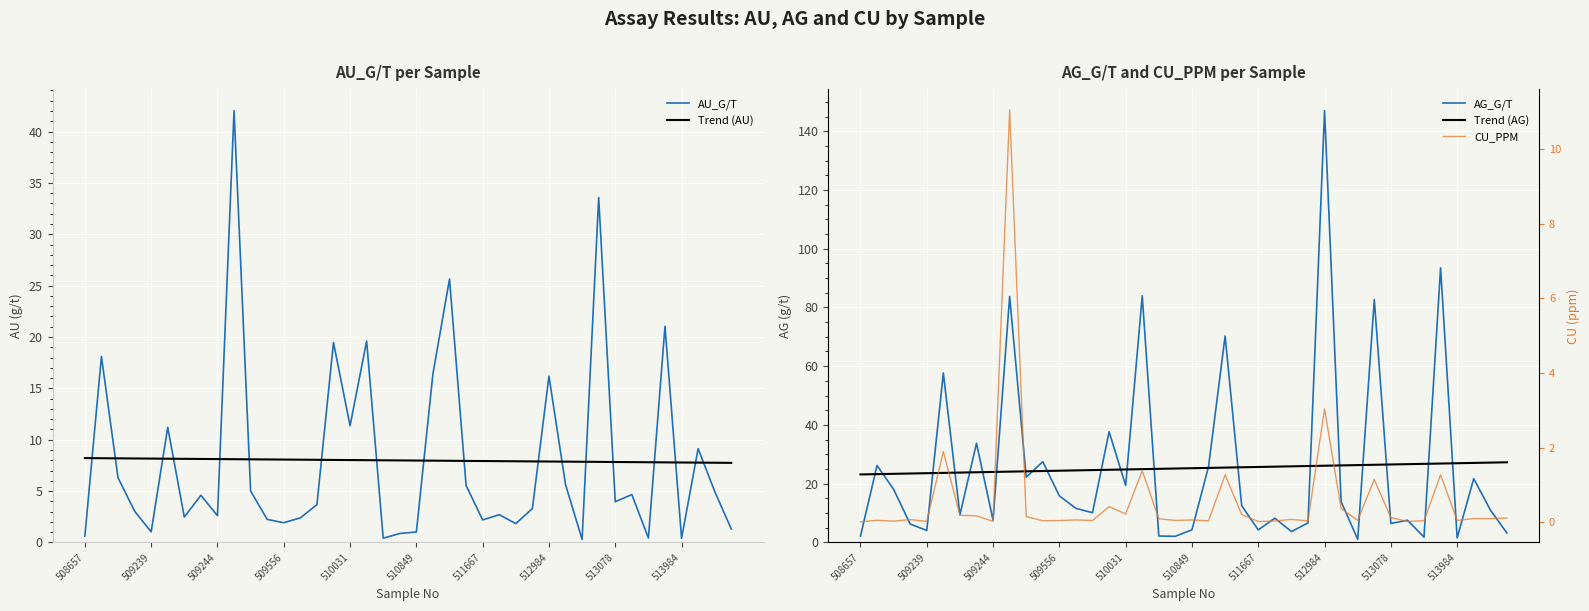

After their last crossing, which series has the higher values: AU_G/T or Trend (AU)?

Trend (AU)